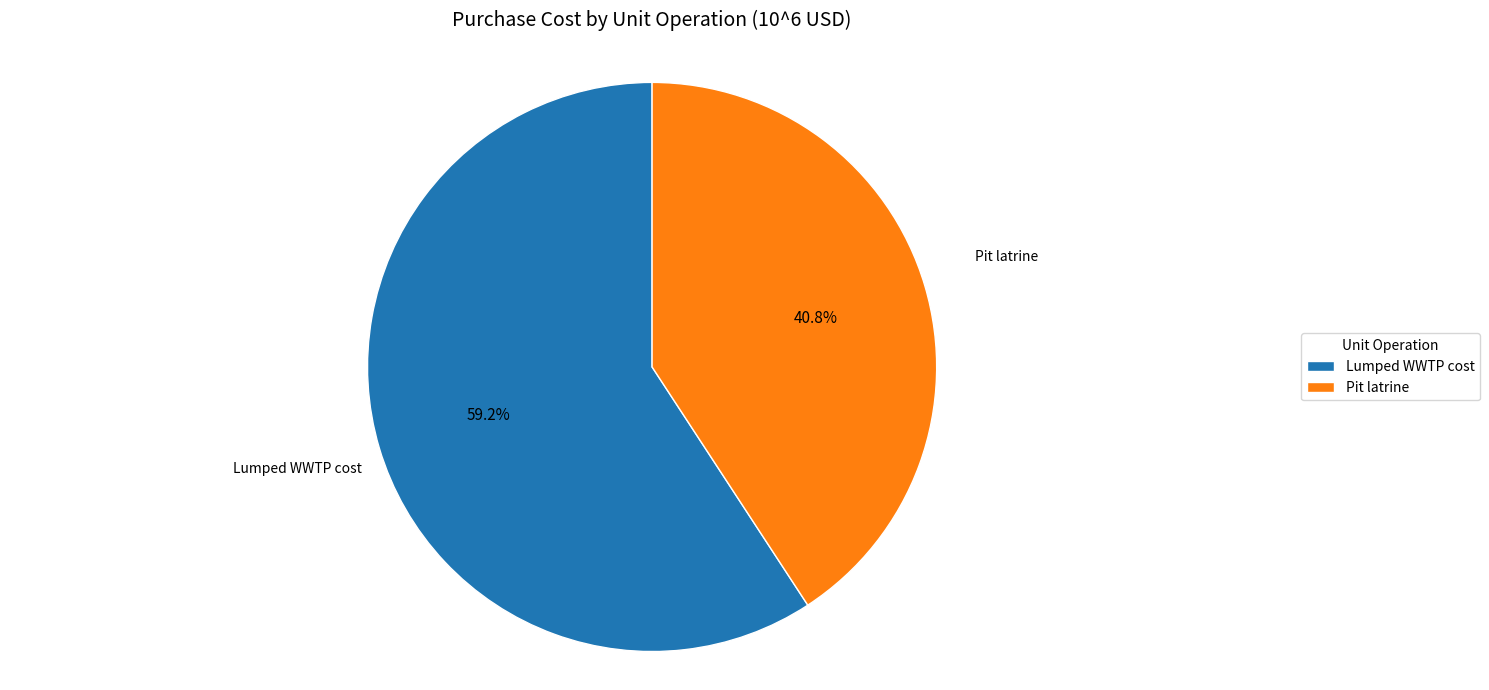

How much of the chart is everything except Lumped WWTP cost?

40.8%